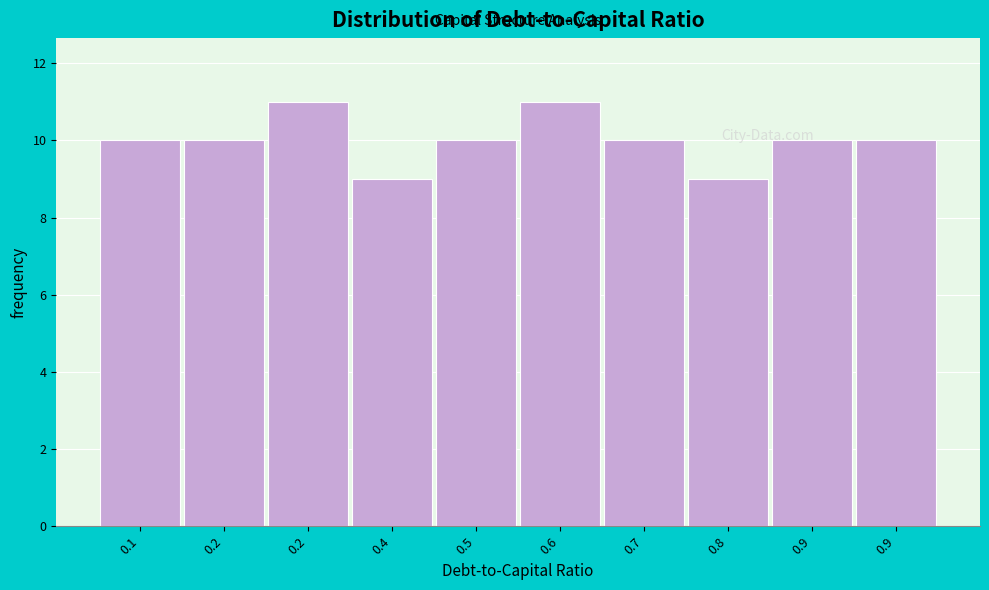

How many categories are shown in the chart?

10